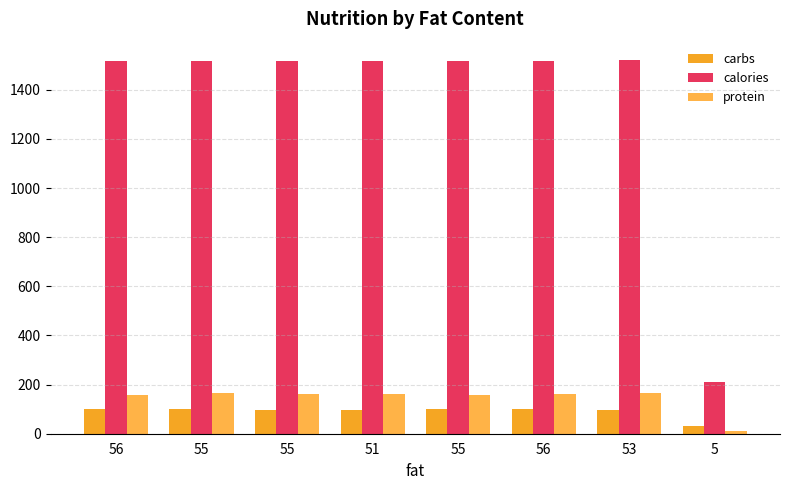

Where is calories nearest to the value 865?

55